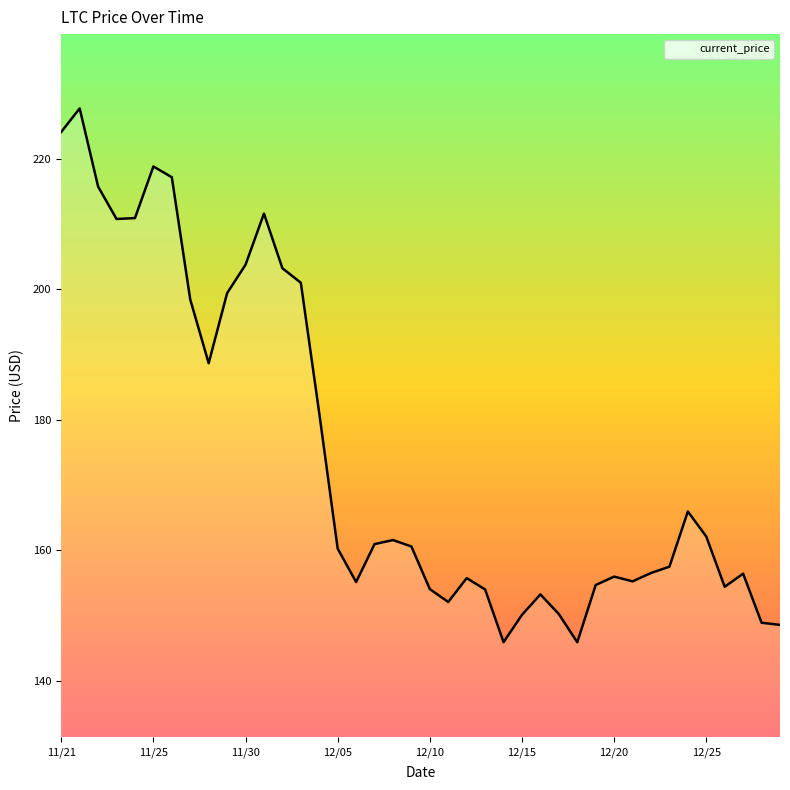

What is the minimum value shown in the chart?

145.9